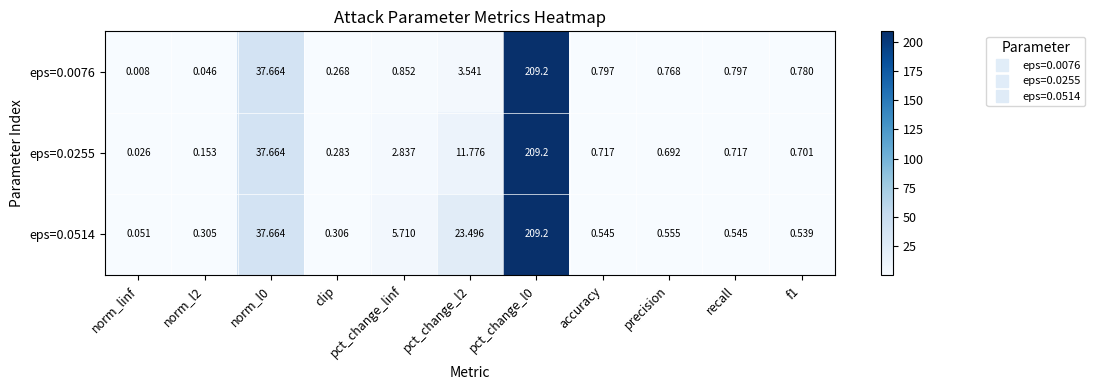

Which category has the lowest value in the eps=0.0076 series?

norm_linf